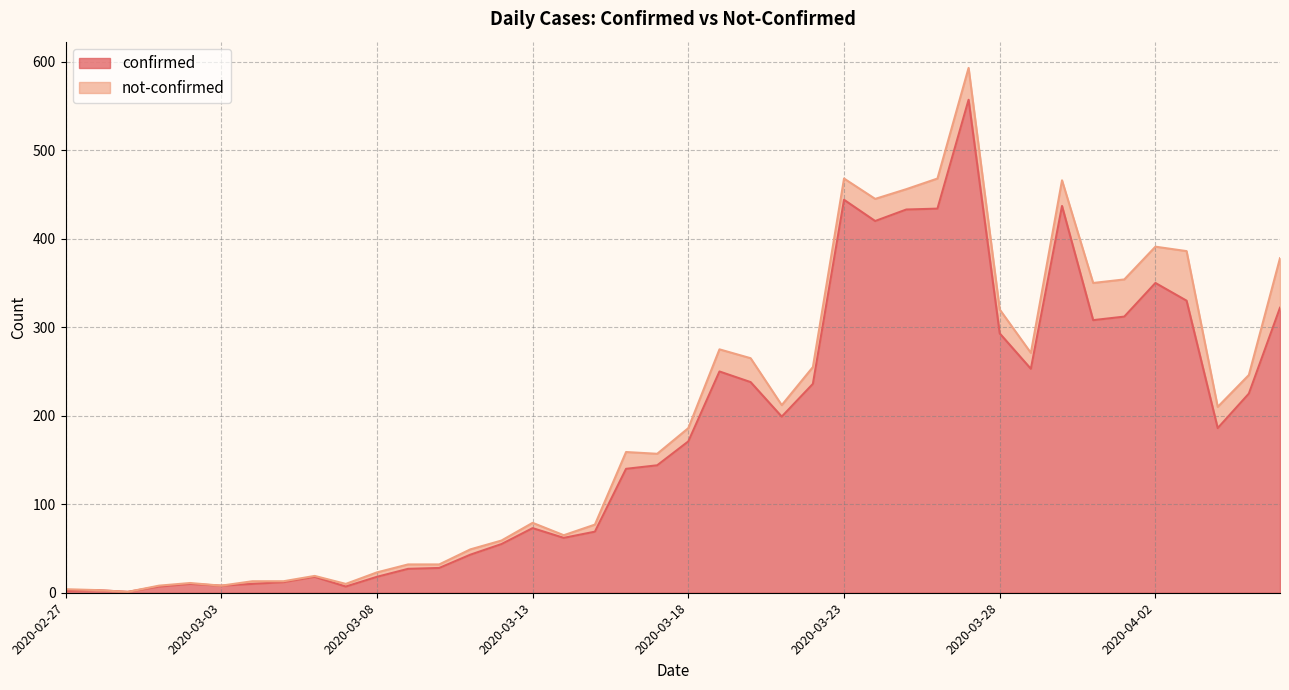

Rank the categories by value from lowest to highest.

2020-02-29, 2020-02-27, 2020-02-28, 2020-03-01, 2020-03-07, 2020-03-03, 2020-03-02, 2020-03-04, 2020-03-05, 2020-03-06, 2020-03-08, 2020-03-09, 2020-03-10, 2020-03-11, 2020-03-12, 2020-03-14, 2020-03-15, 2020-03-13, 2020-03-16, 2020-03-17, 2020-03-18, 2020-04-04, 2020-03-21, 2020-04-05, 2020-03-22, 2020-03-20, 2020-03-19, 2020-03-29, 2020-03-28, 2020-03-31, 2020-04-01, 2020-04-06, 2020-04-03, 2020-04-02, 2020-03-24, 2020-03-25, 2020-03-26, 2020-03-30, 2020-03-23, 2020-03-27